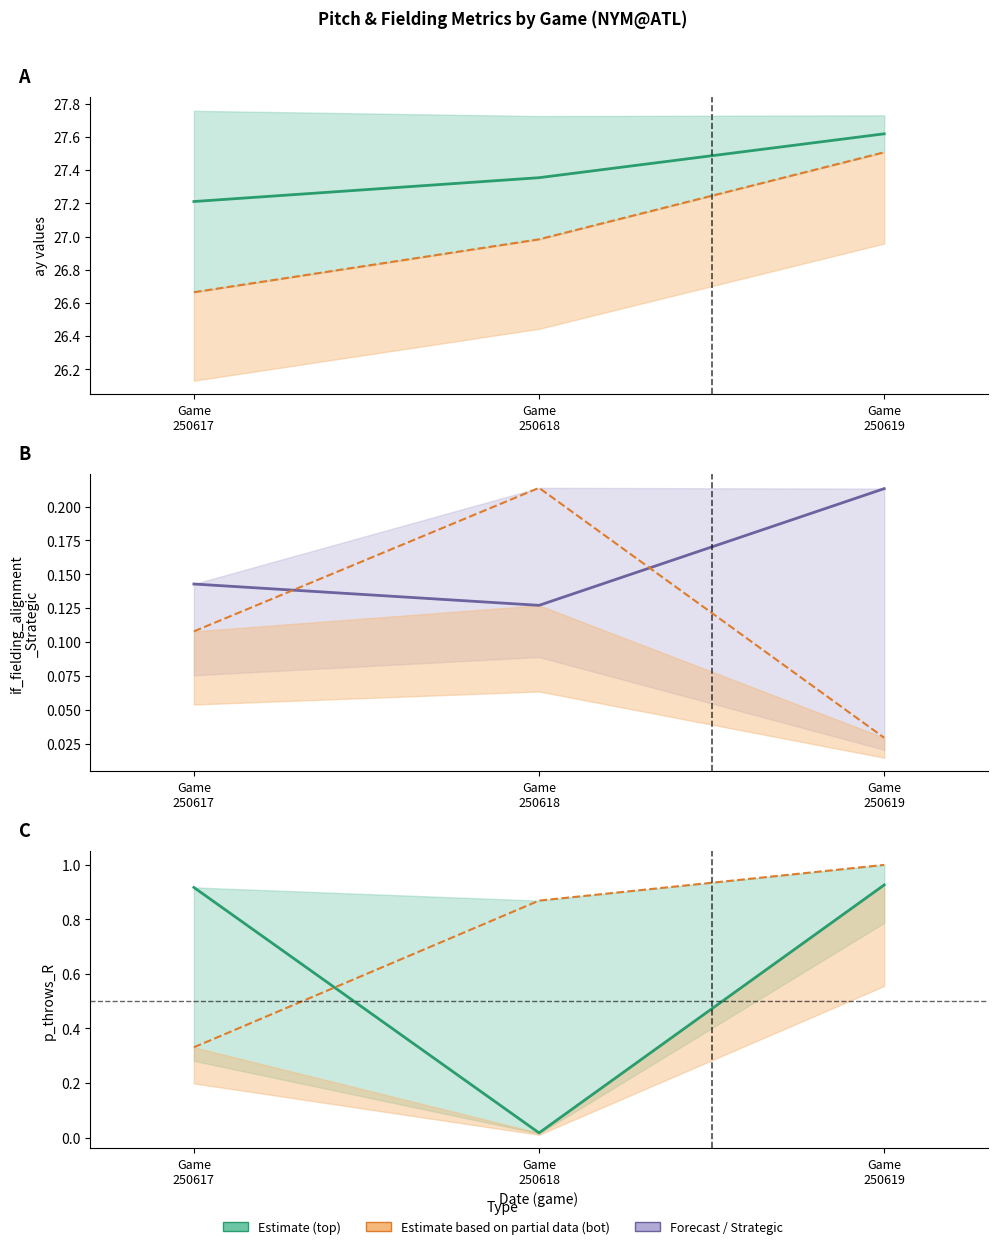

Reading left to right, extract all data points from this chart.

ay_top: Game
250617=27.2	Game
250618=27.4	Game
250619=27.6
ay_bot: Game
250617=26.7	Game
250618=27.0	Game
250619=27.5
if_fielding_alignment_Strategic_top: Game
250617=0.1	Game
250618=0.1	Game
250619=0.2
if_fielding_alignment_Strategic_bot: Game
250617=0.1	Game
250618=0.2	Game
250619=0.0
p_throws_R_top: Game
250617=0.9	Game
250618=0.0	Game
250619=0.9
p_throws_R_bot: Game
250617=0.3	Game
250618=0.9	Game
250619=1.0